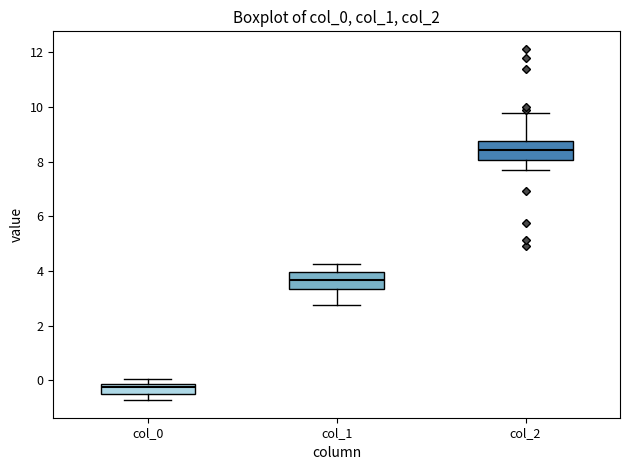

Which box has the highest median line?

col_2